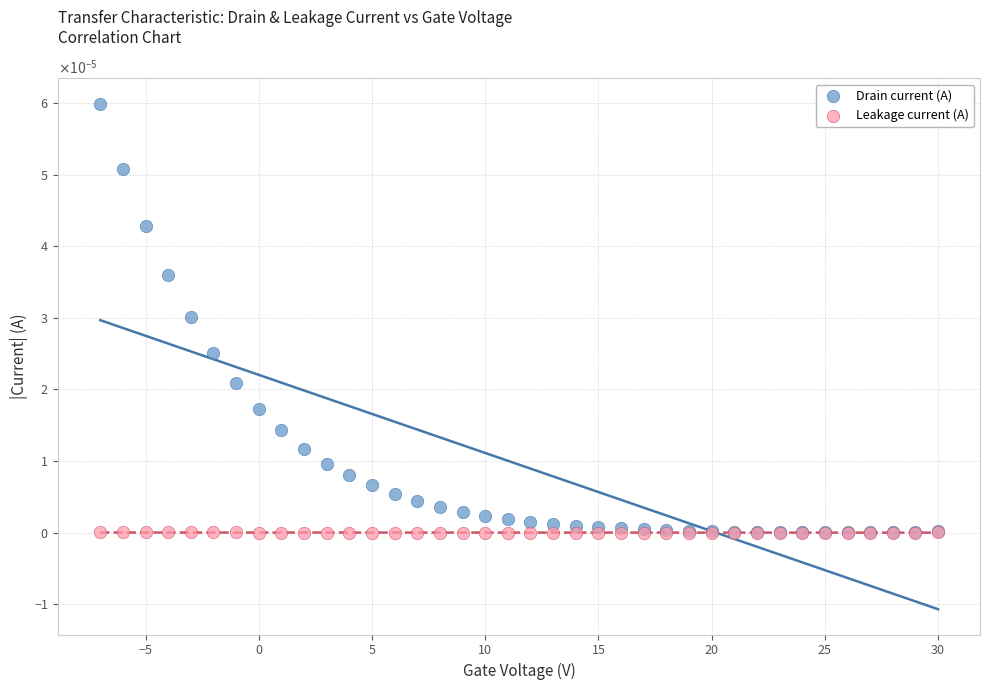

Which series has the largest Y range (max minus min)?

Drain current (A)